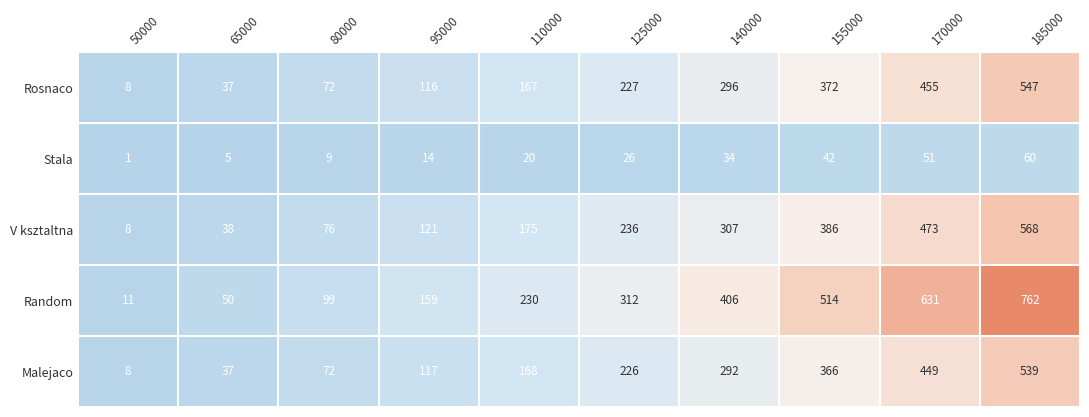

What is the difference between the second highest and minimum values in the Rosnaco series?

447